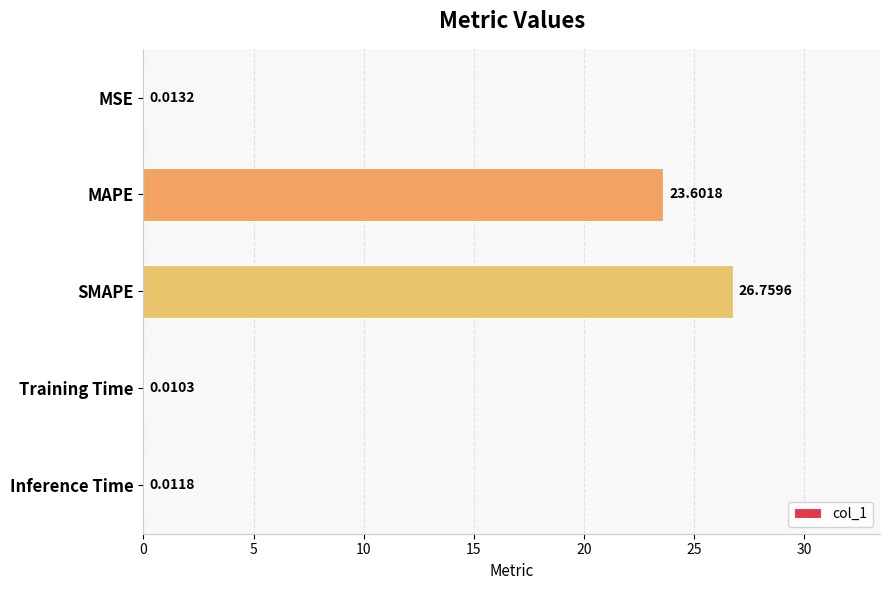

What is the sum of the values at SMAPE and Training Time?

26.8